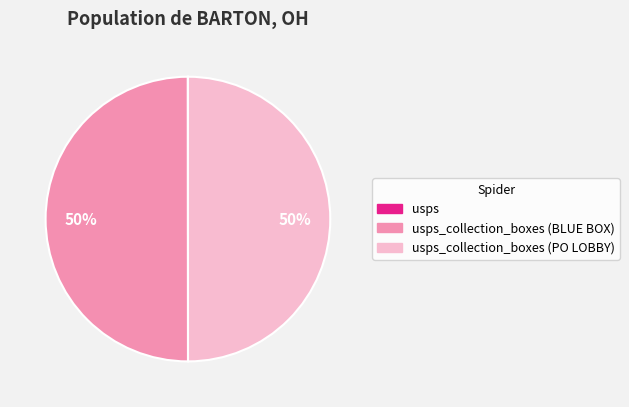

To the nearest percent, what is the average slice percentage?

33%